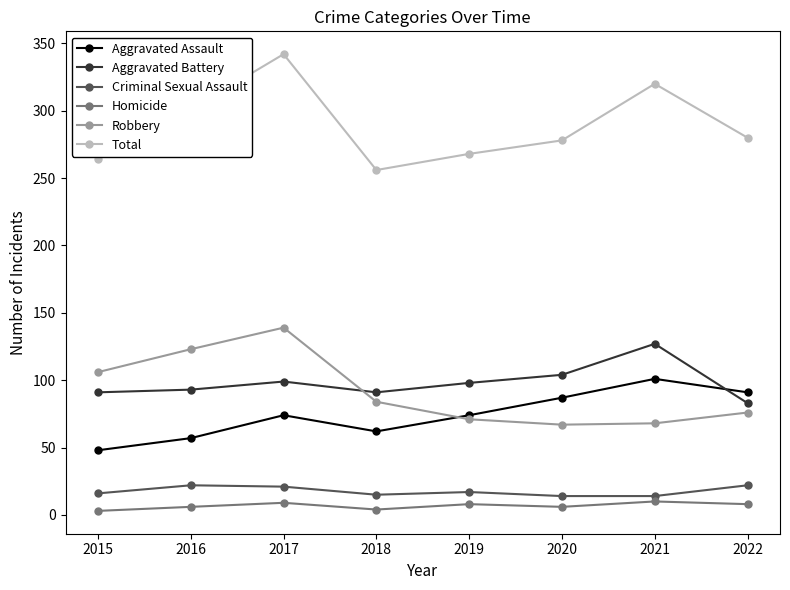

Is this an area chart (filled region under the line)?

No